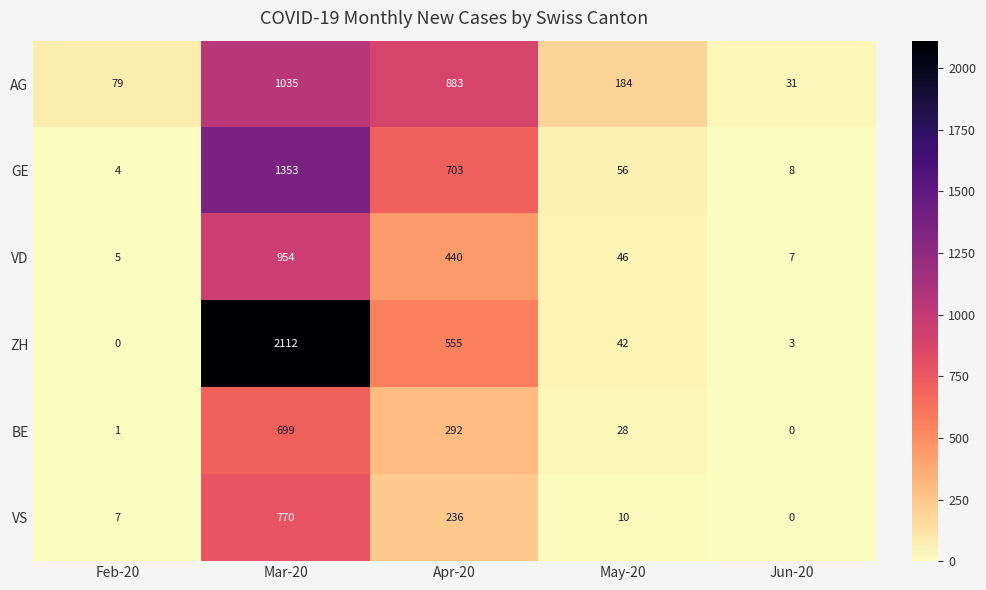

The ZH series shows 555 at Apr-20. True or false?

True